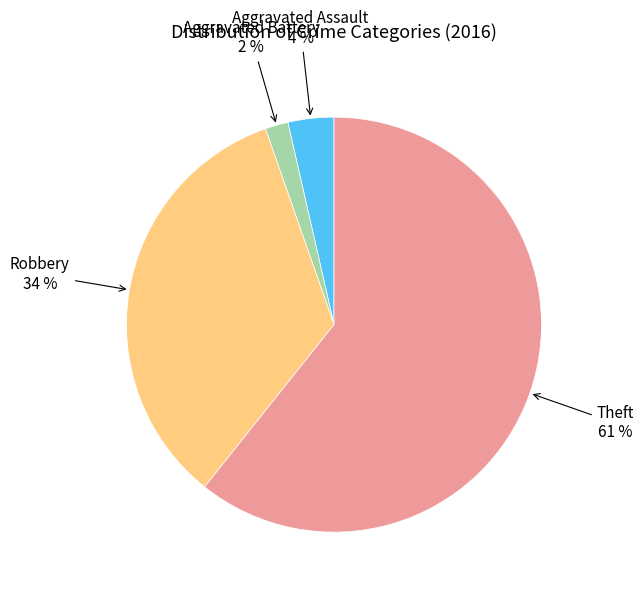

To the nearest percent, what is the combined percentage of Robbery and Aggravated Battery?

36%